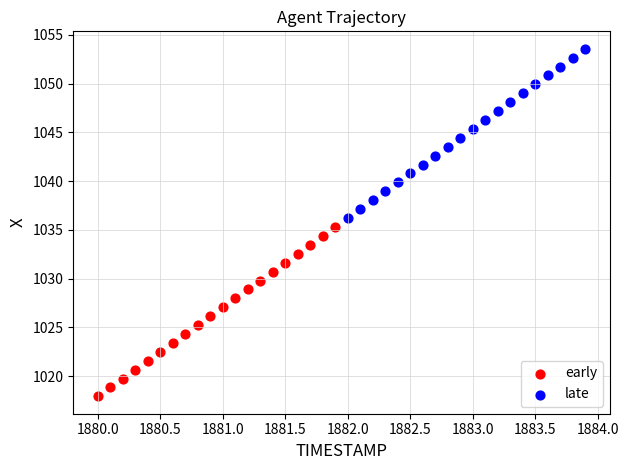

Which series contains the lowest Y value?

early